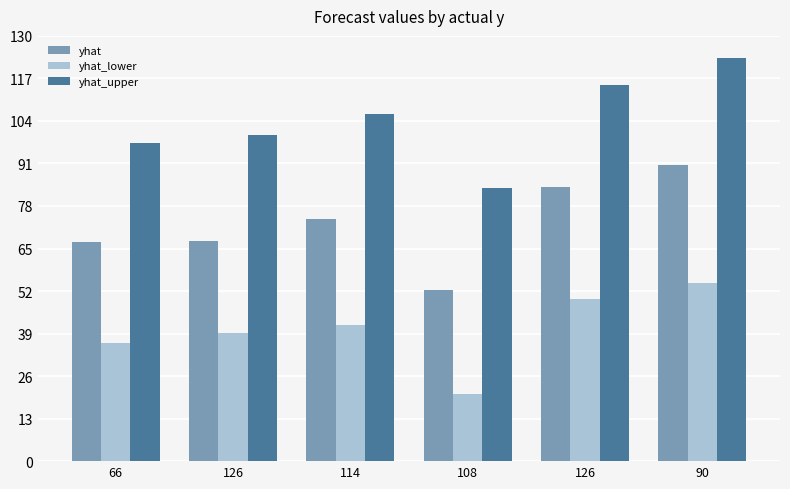

How many groups of bars are there?

6